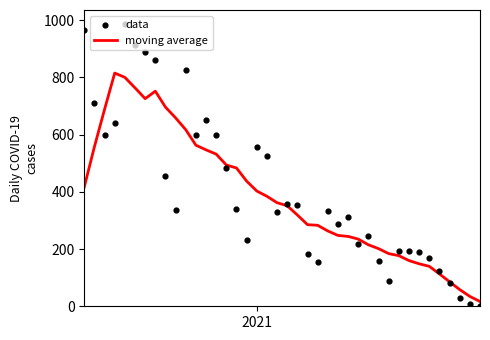

At how many categories does at least one series exceed 752?

7